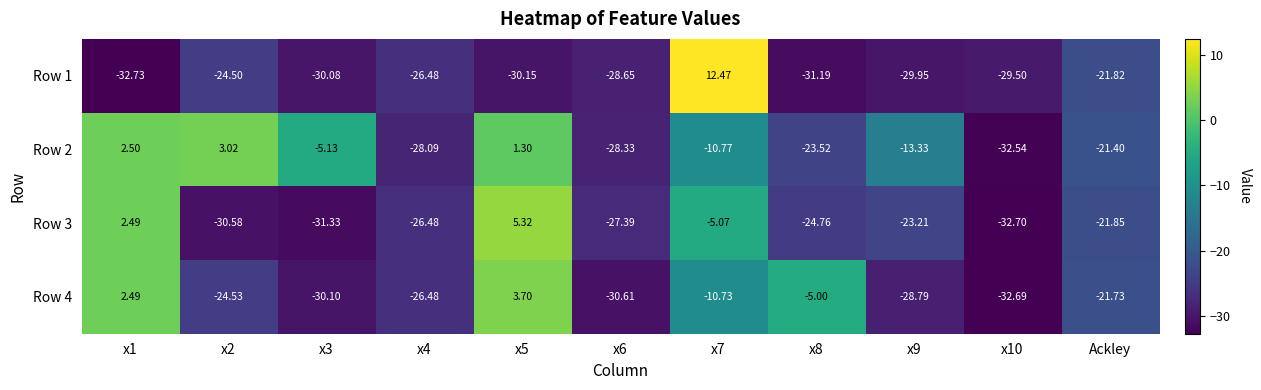

Is the value of Row 1 at x9 greater than the value of Row 2 at x5?

No